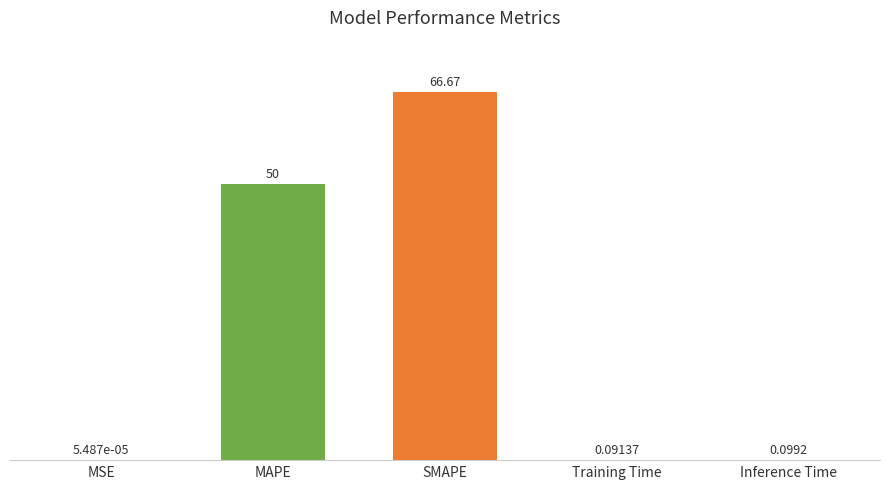

What is the sum of all values?

116.9